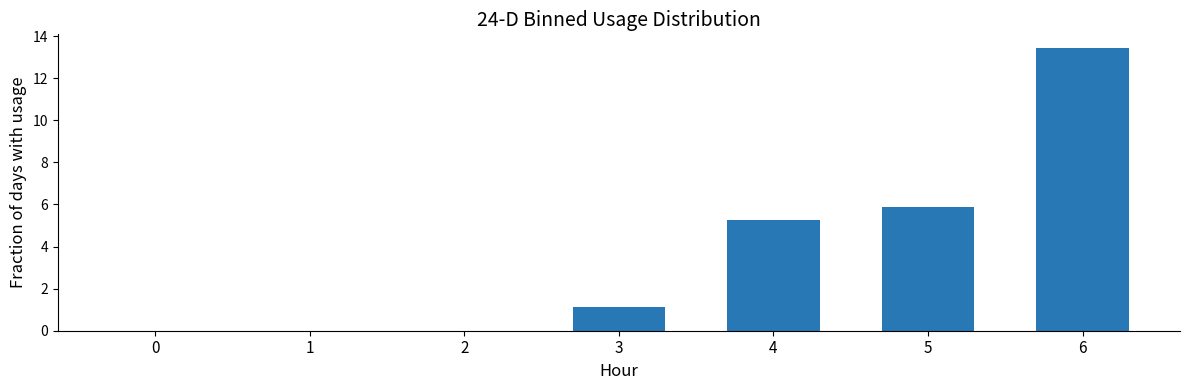

The chart shows a value of 1.9 at 3. True or false?

False